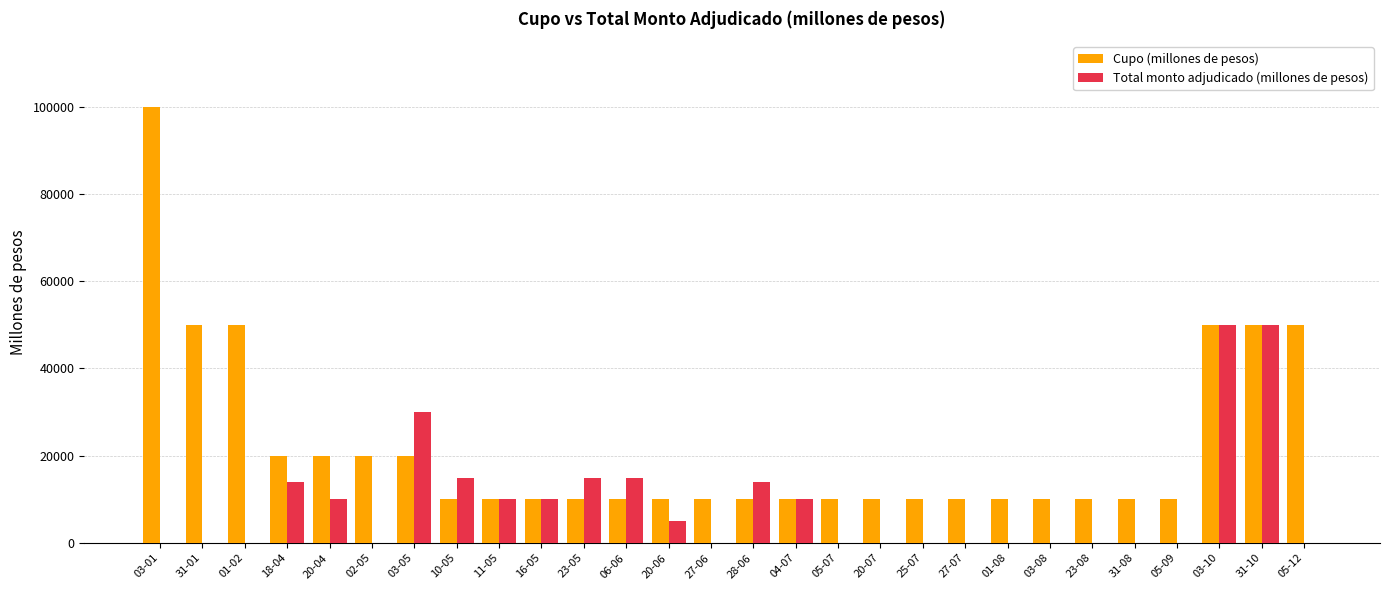

Which series has the widest spread of values?

Cupo (millones de pesos)